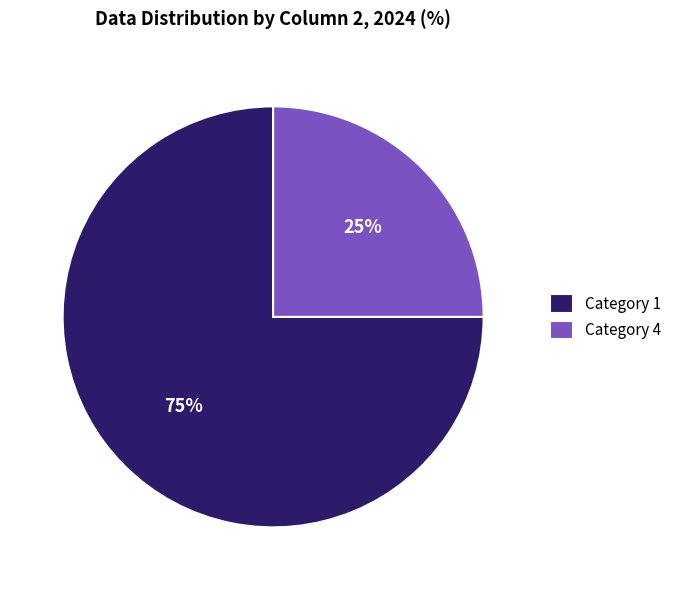

Is Category 1 the majority of the pie?

Yes